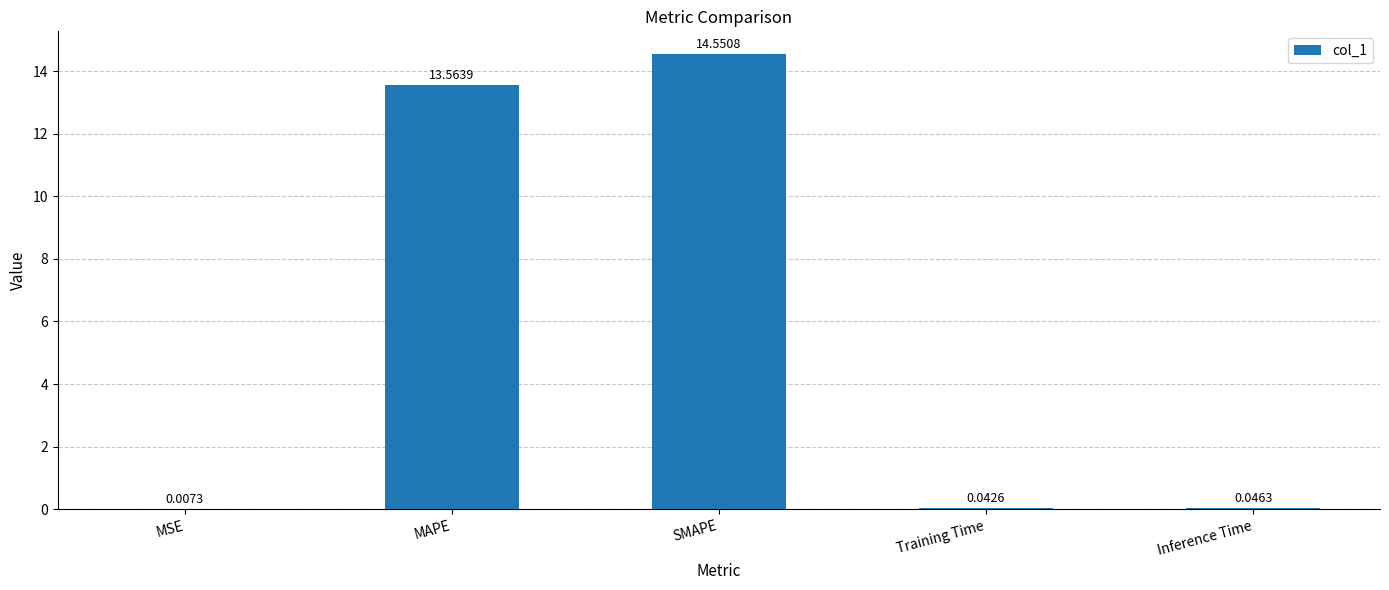

Where is the data nearest to the value 7?

MAPE